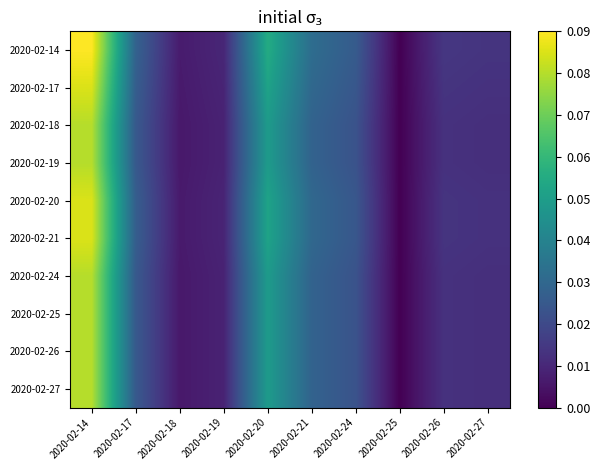

Count the number of data series in this chart.

10